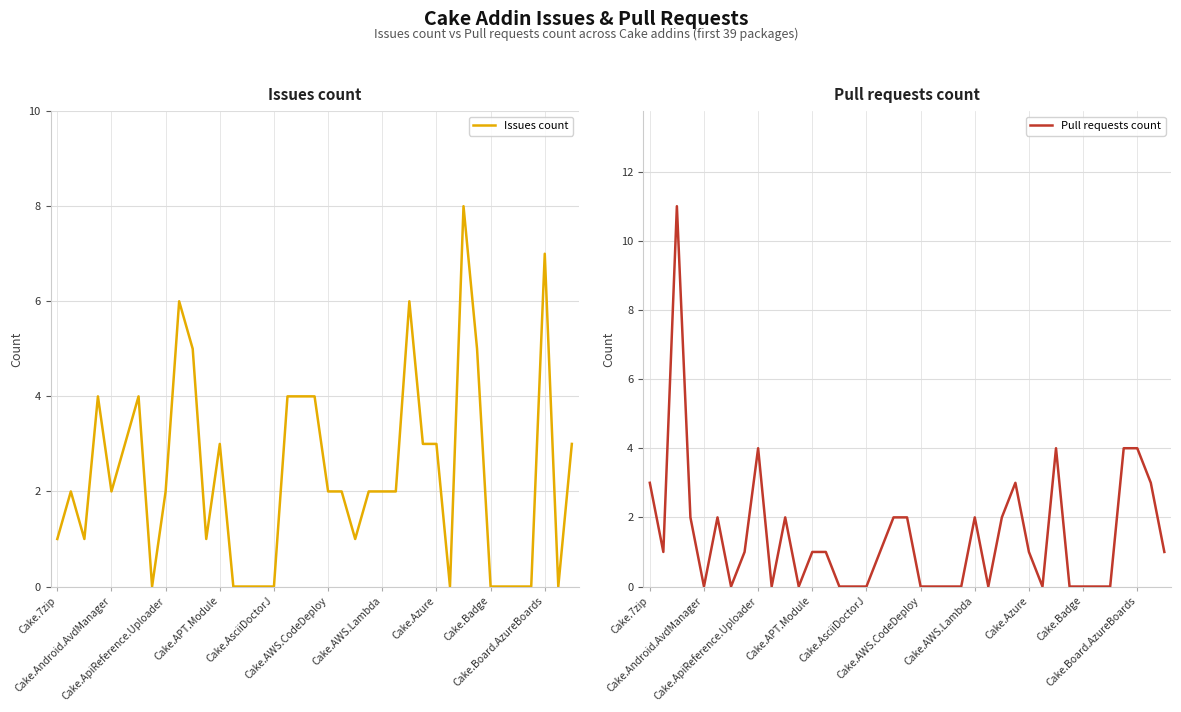

What is the sum of all Pull requests count values?

57